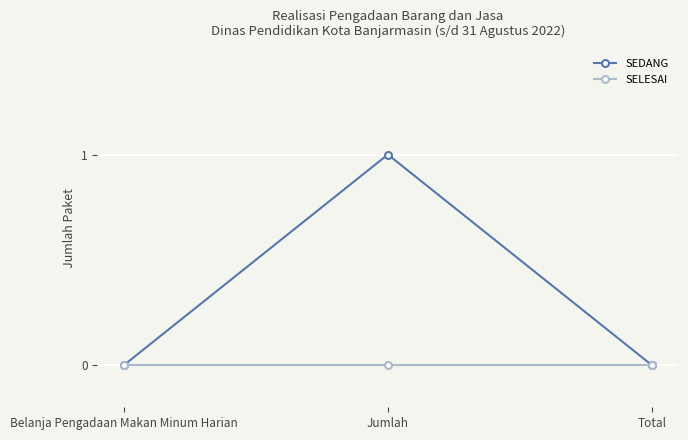

What are all the series names shown in the legend?

SEDANG, SELESAI